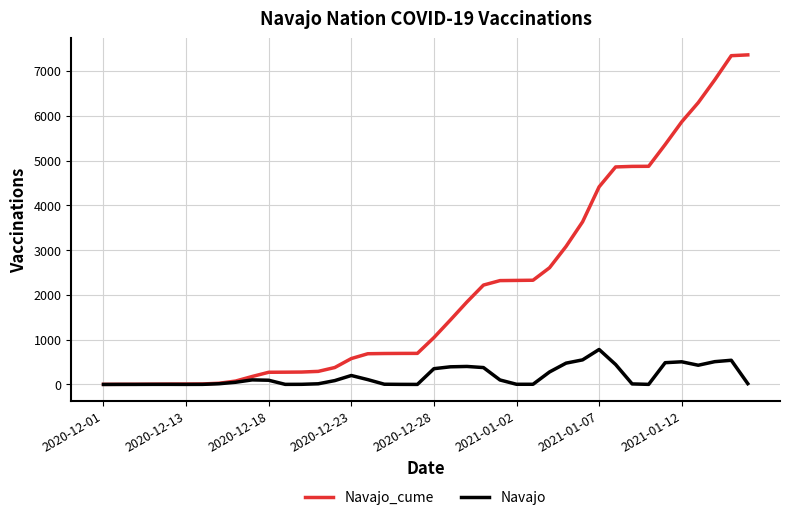

Rank the series by their maximum value, from lowest to highest.

Navajo, Navajo_cume